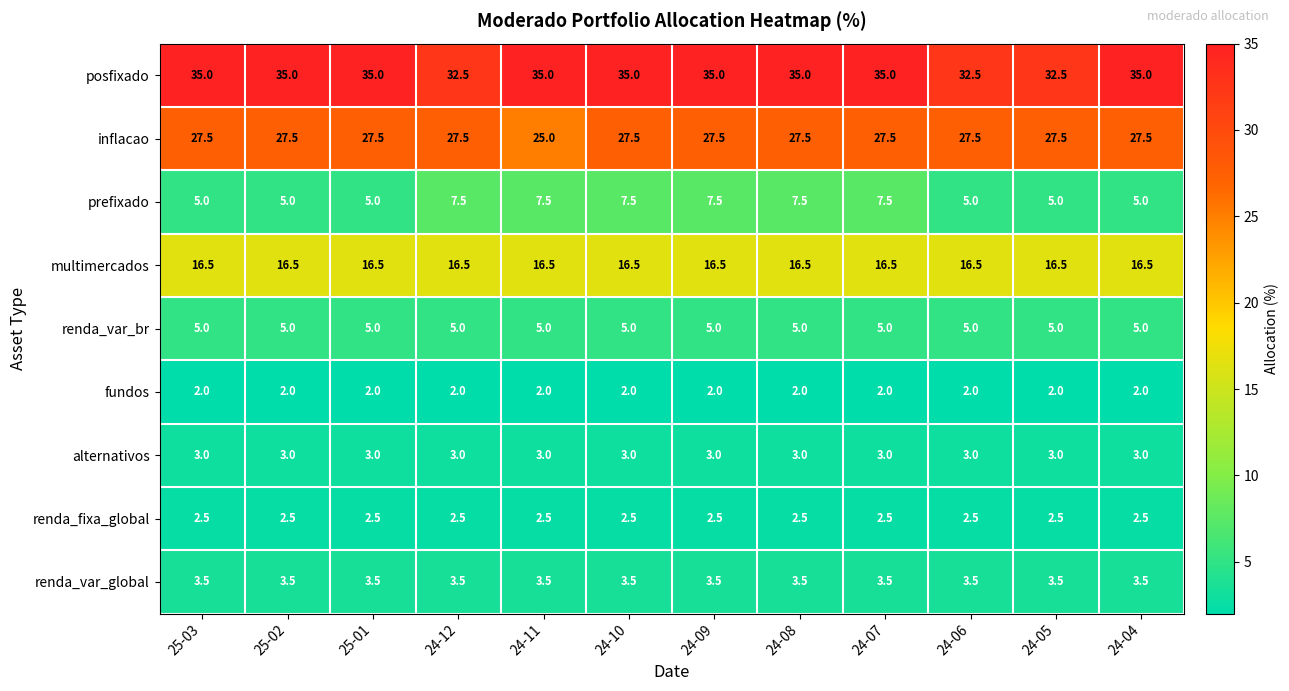

How many distinct data groups are displayed?

9